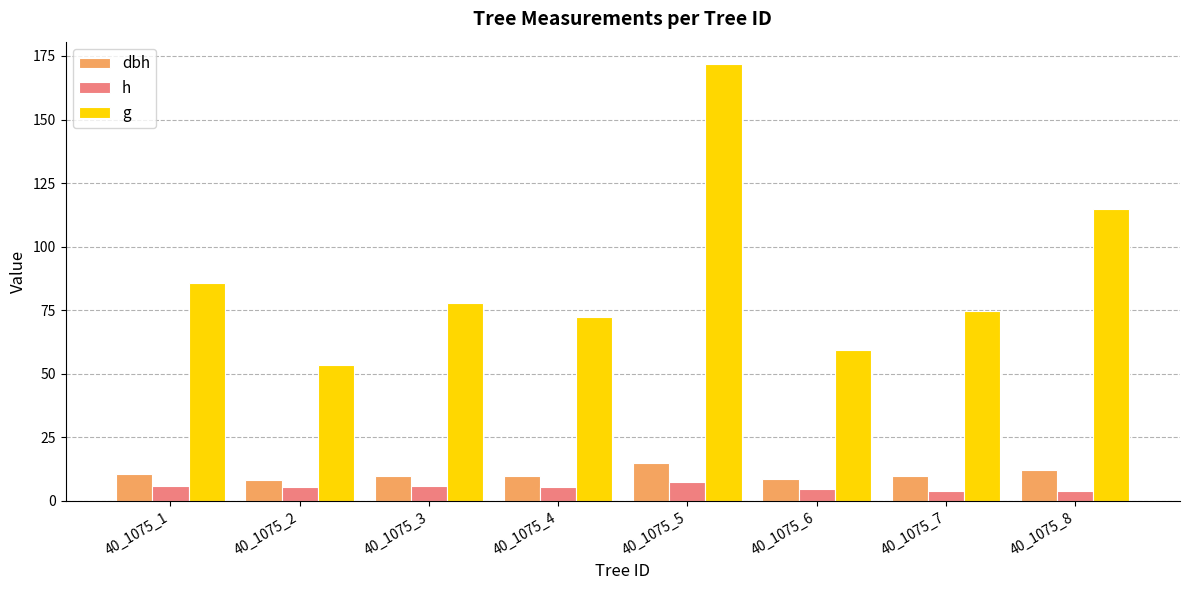

At 40_1075_8, list the series in order from largest to smallest.

g, dbh, h